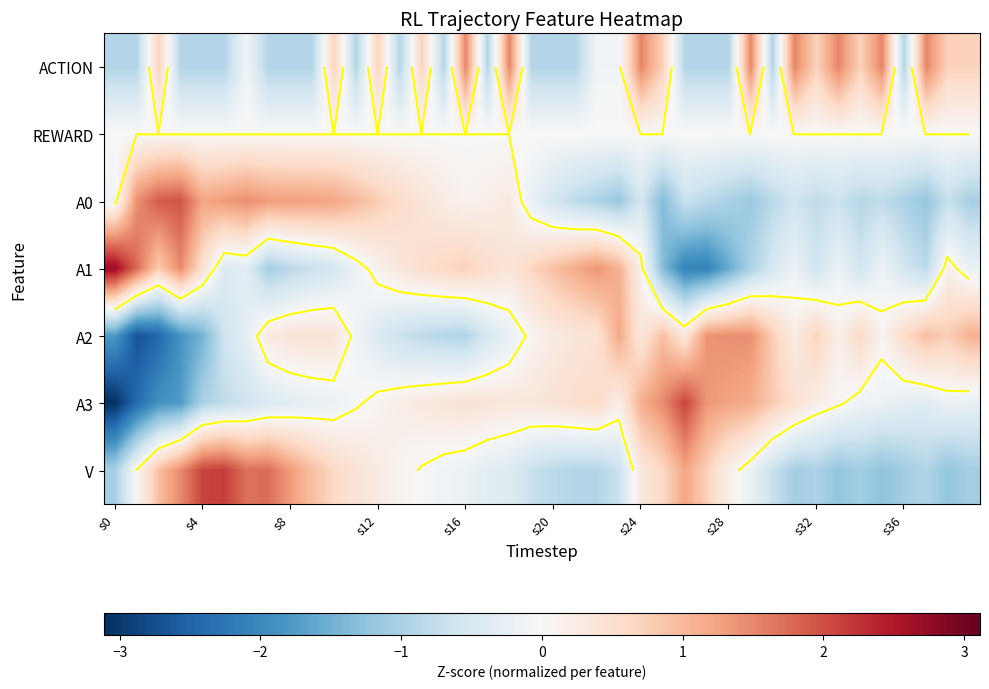

How many values in the ACTION series exceed 0?

17